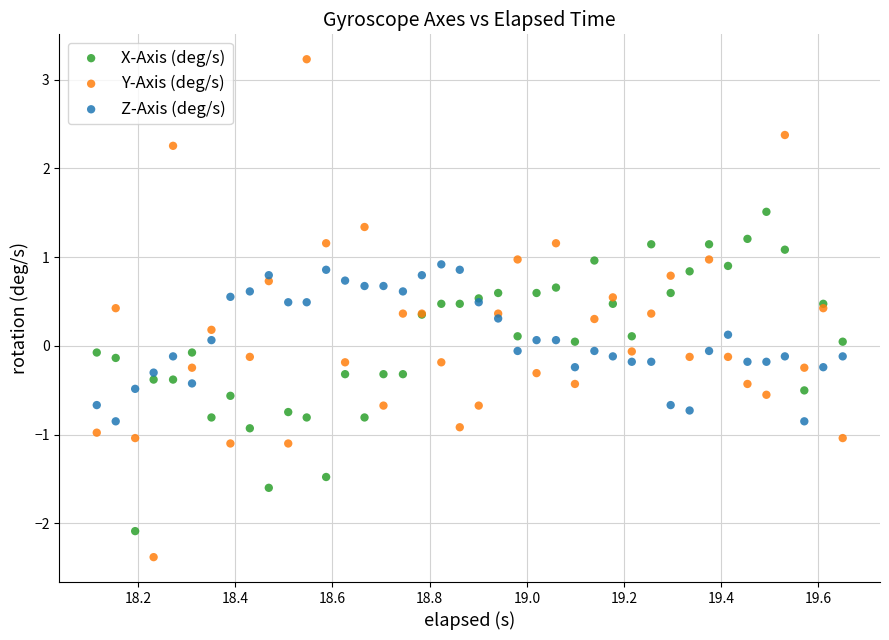

Which series contains the lowest Y value?

Y-Axis (deg/s)